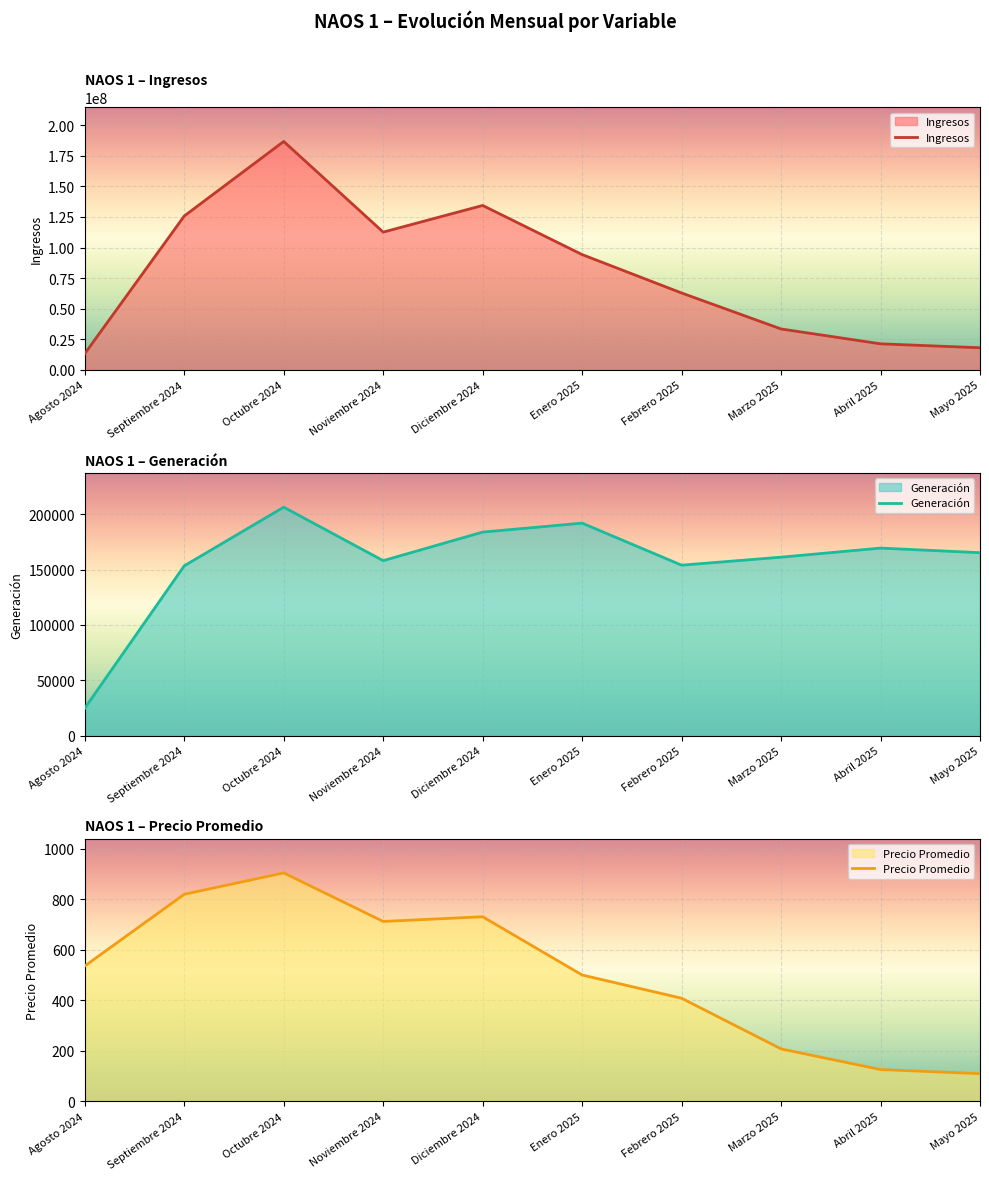

True or false: Generación has a value of 110173.4 at Mayo 2025.

False